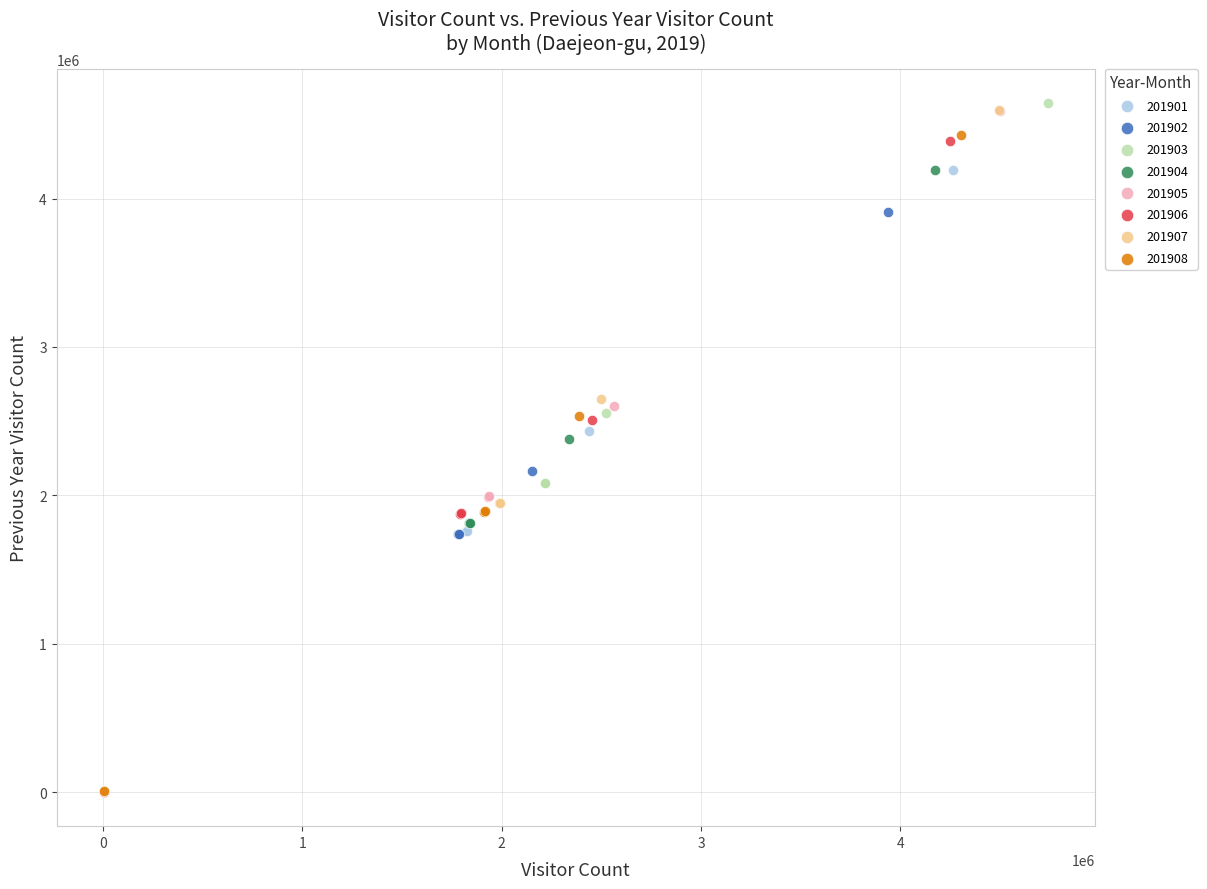

Which series has the largest Y range (max minus min)?

201903